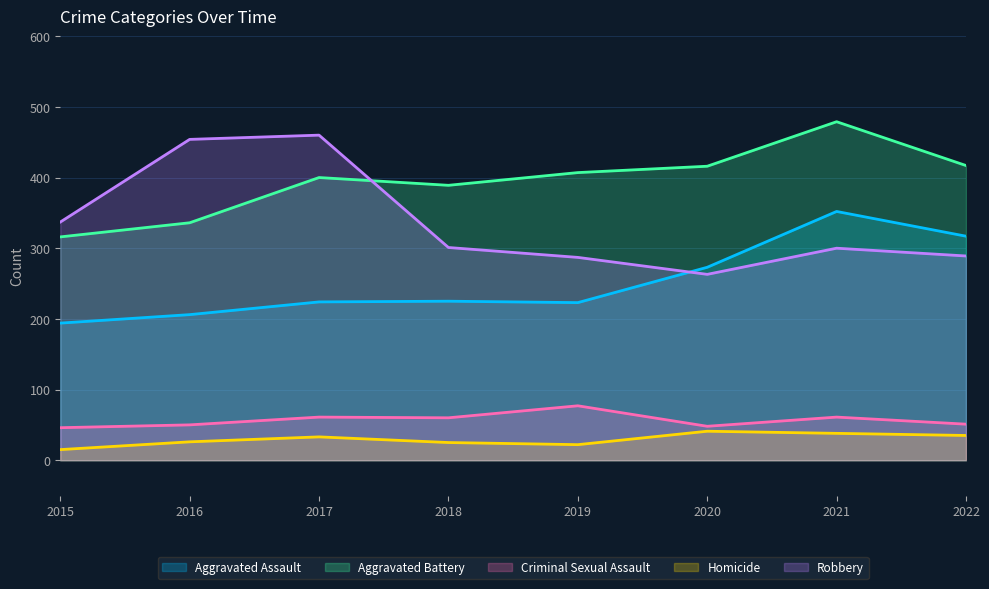

Where is Aggravated Battery nearest to the value 397?

2017